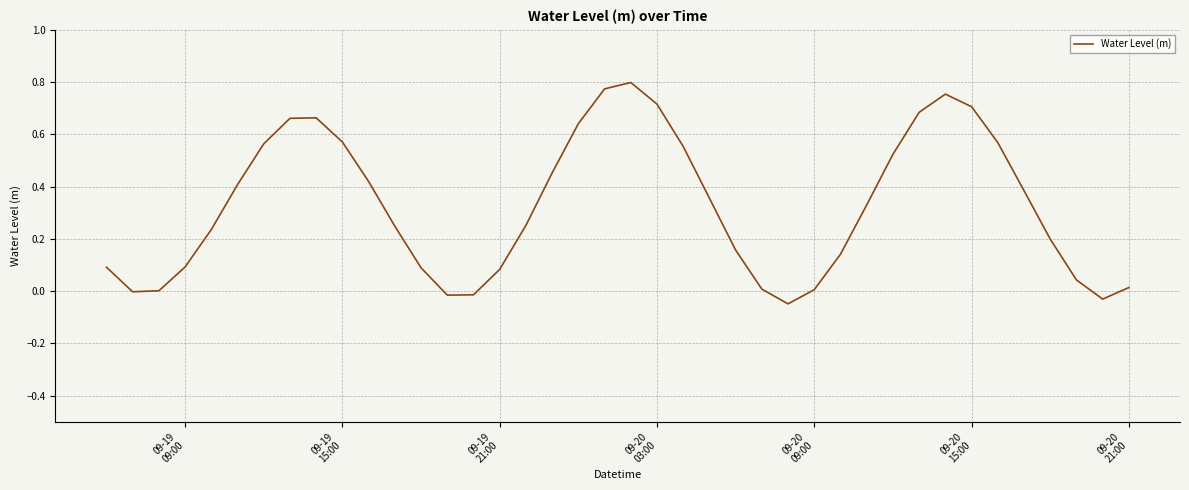

True or false: the data has more than 1 interior local peaks.

True